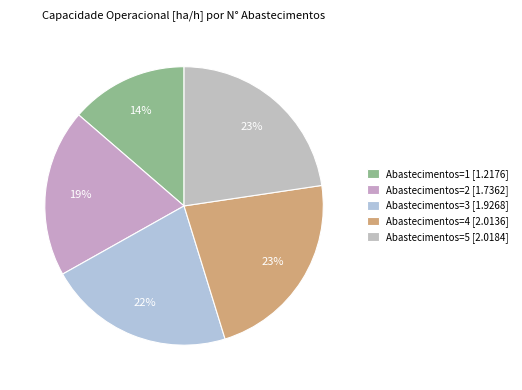

Count the number of slices in the pie.

5